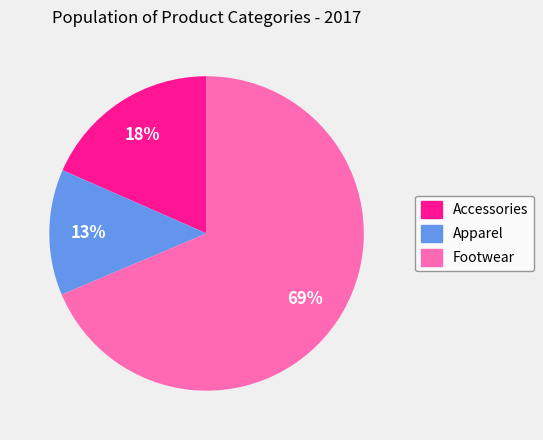

Which has a higher value, Accessories or Footwear?

Footwear